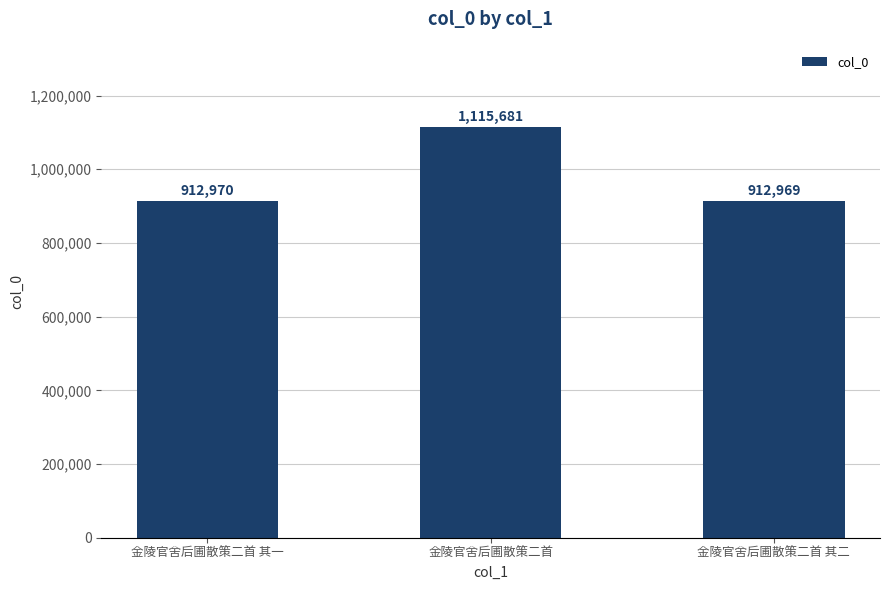

What is the difference between the values at 金陵官舍后圃散策二首 and 金陵官舍后圃散策二首 其一?

202711